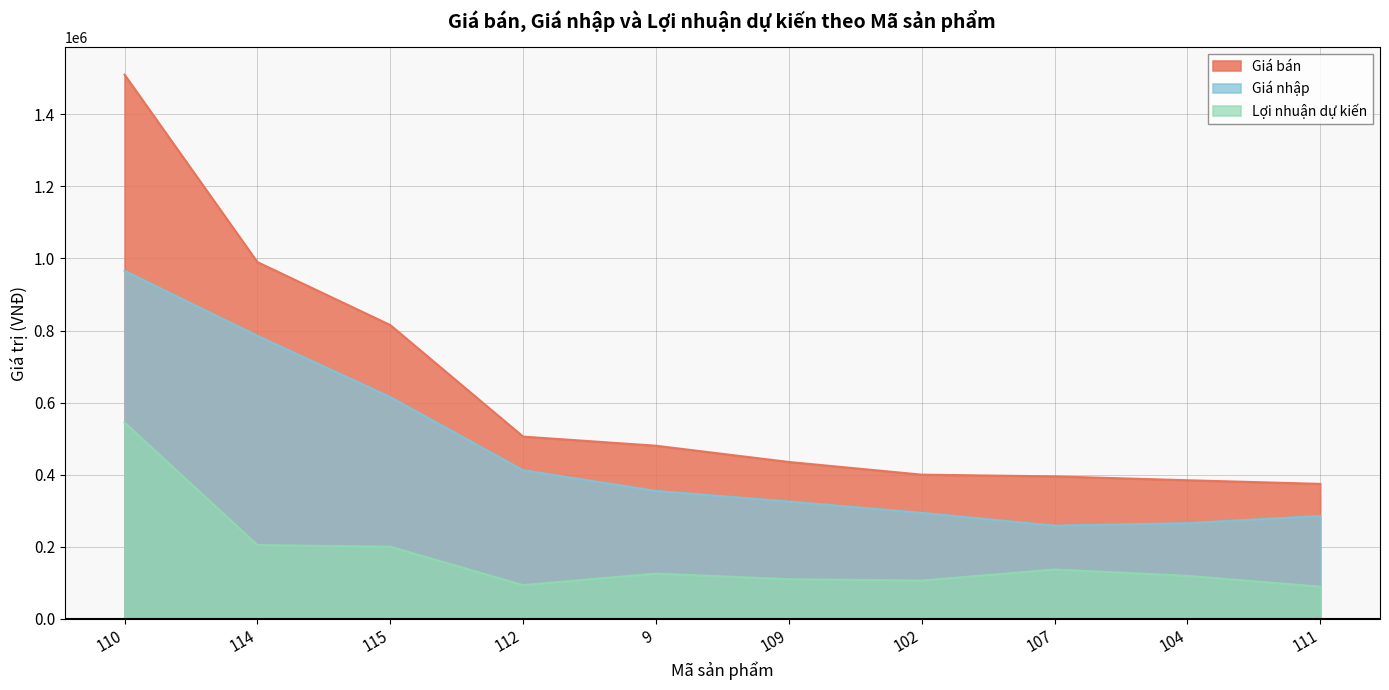

Rank the series by their maximum value, from lowest to highest.

Lợi nhuận dự kiến, Giá nhập, Giá bán